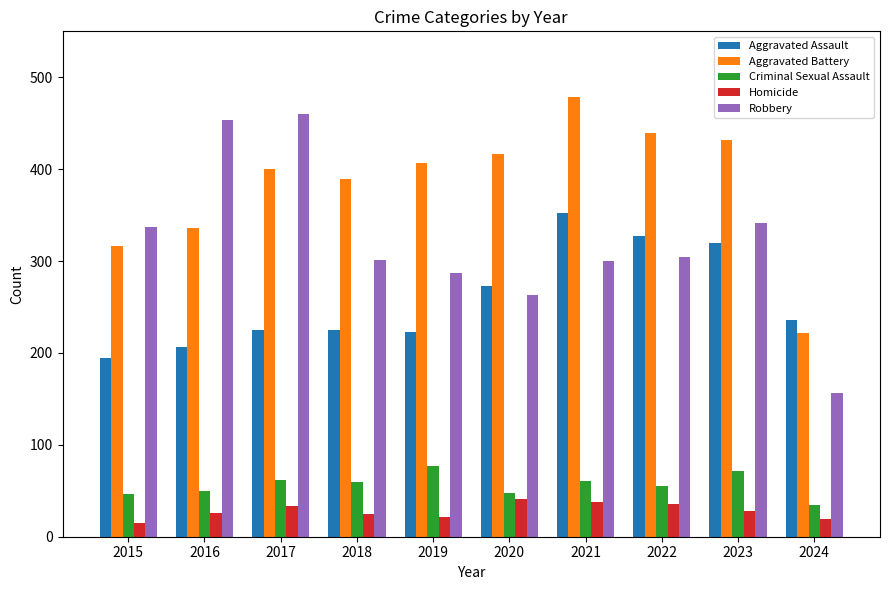

What is the difference between the highest and lowest values at 2016?

428